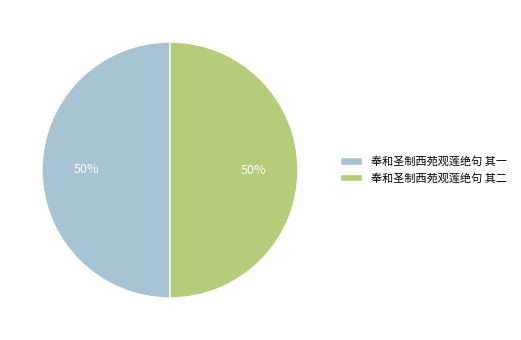

Do 奉和圣制西苑观莲绝句 其一 and 奉和圣制西苑观莲绝句 其二 together represent more than half of the pie?

Yes